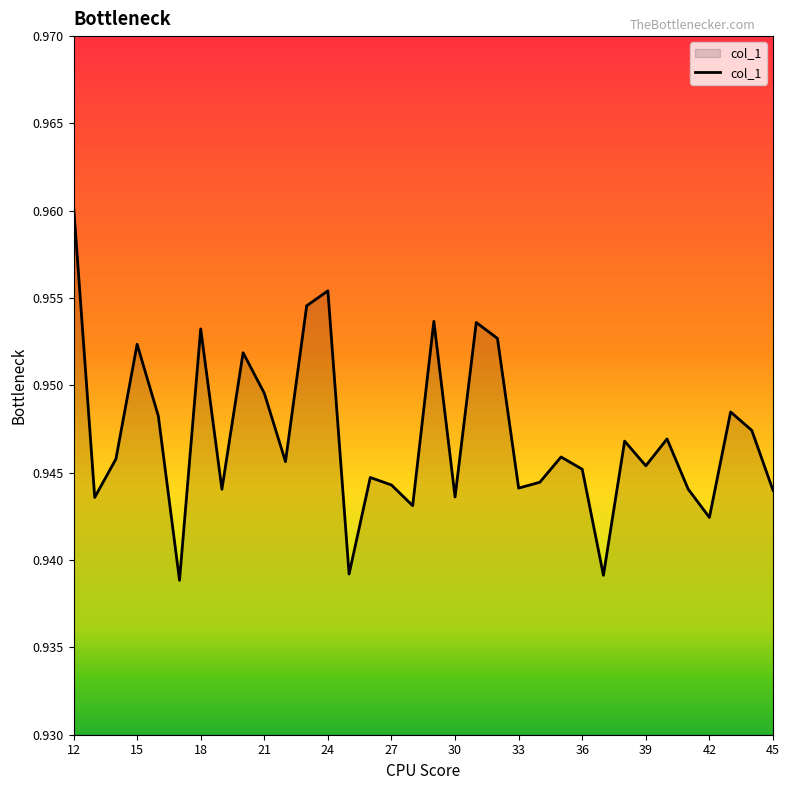

True or false: there are more than 2 points higher than both neighbors.

True